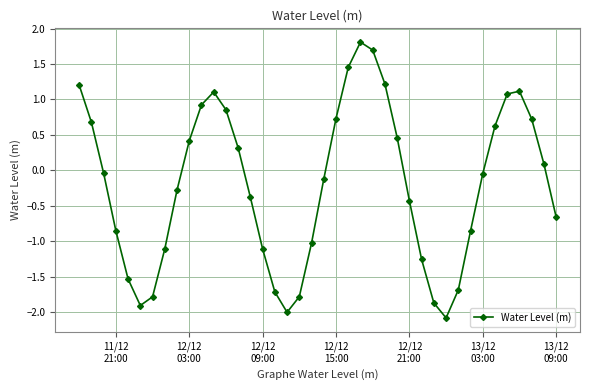

How many values are above zero?

18